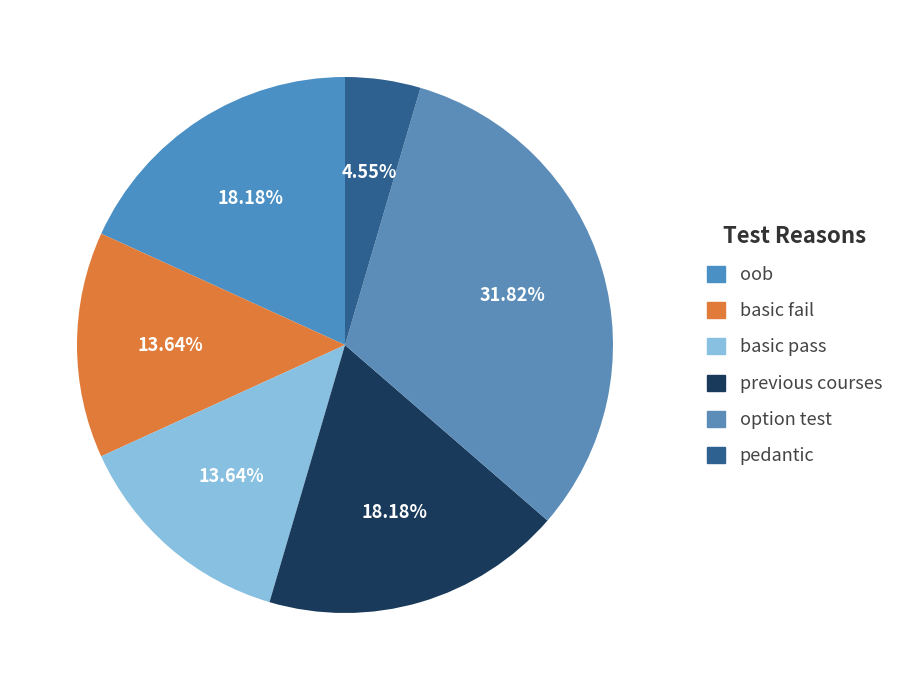

Is it true that pedantic is 4% of the pie?

True